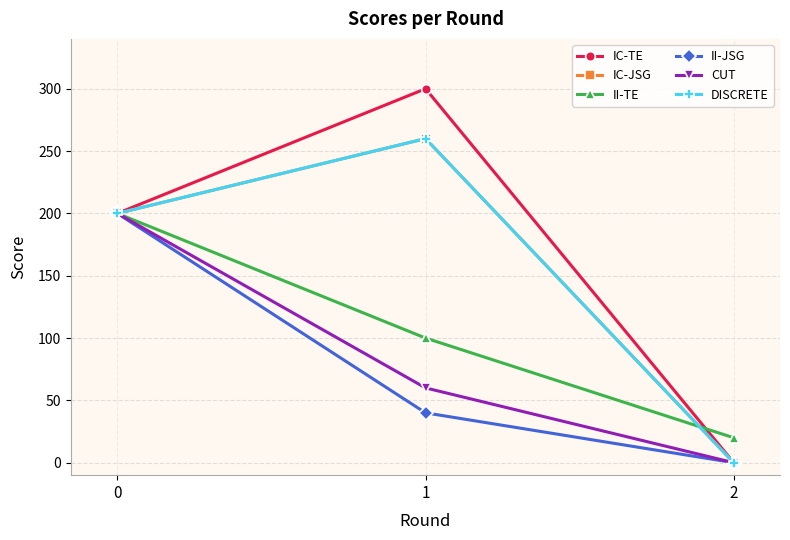

Does the chart have visible grid lines?

Yes